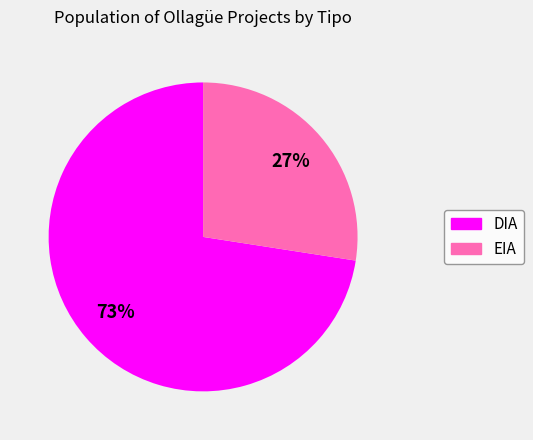

To the nearest percent, what portion does DIA represent?

73%